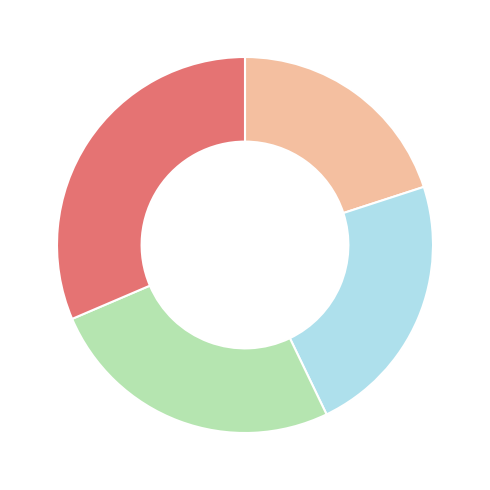

Does any single category account for the majority?

No